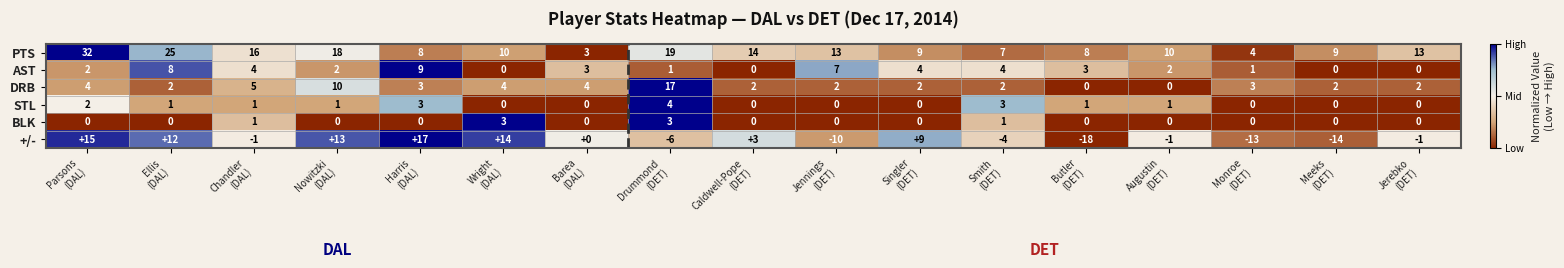

At which category is the sum across all series the highest?

Parsons
(DAL)